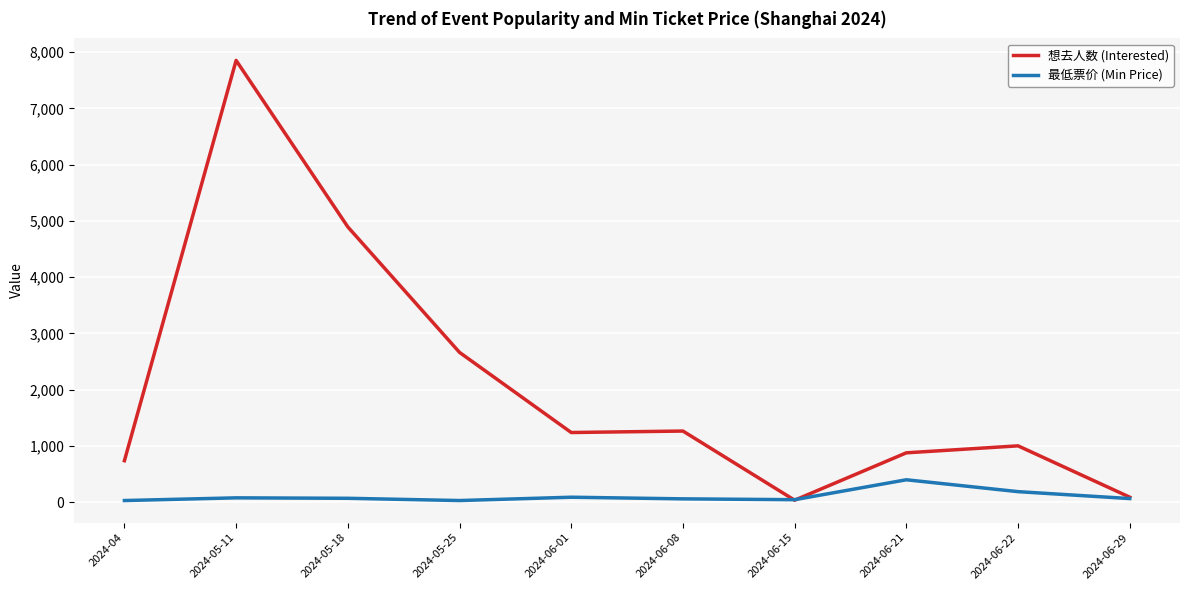

What is the greatest value displayed?

7852